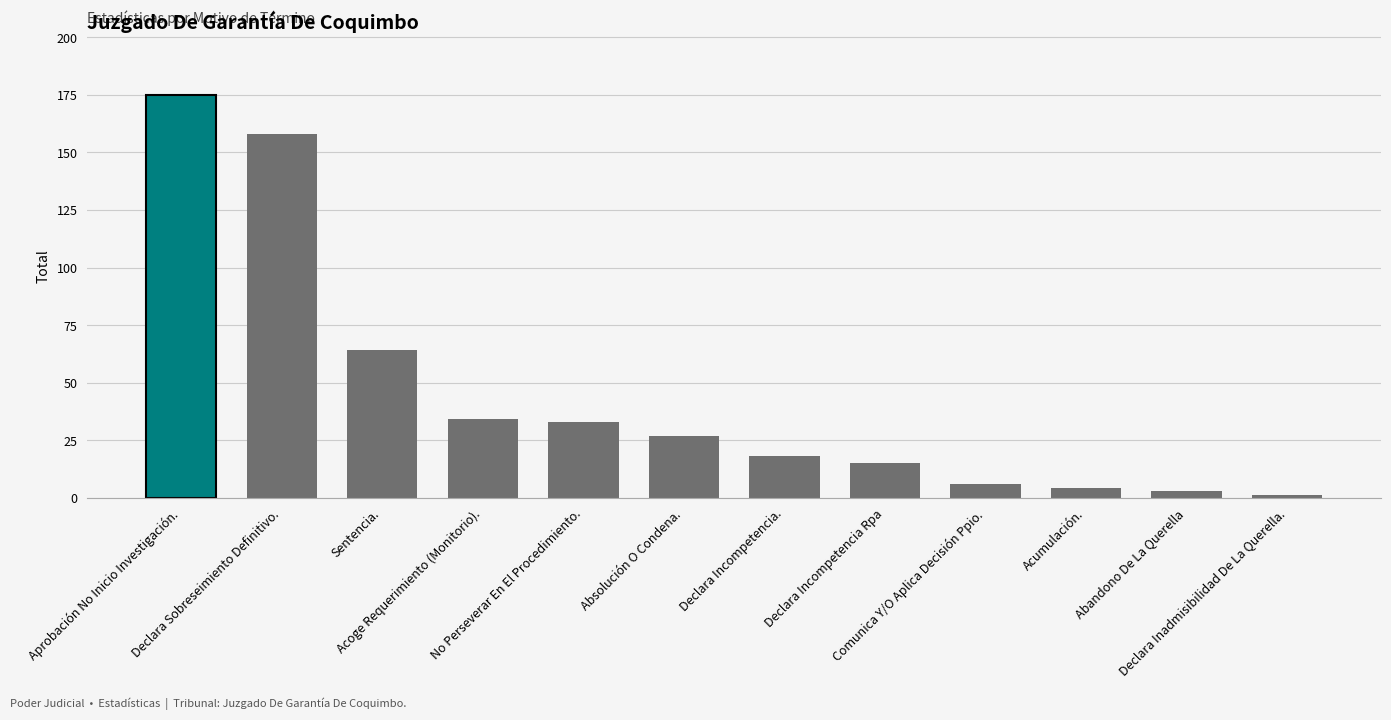

How many data points are less than 27?

6